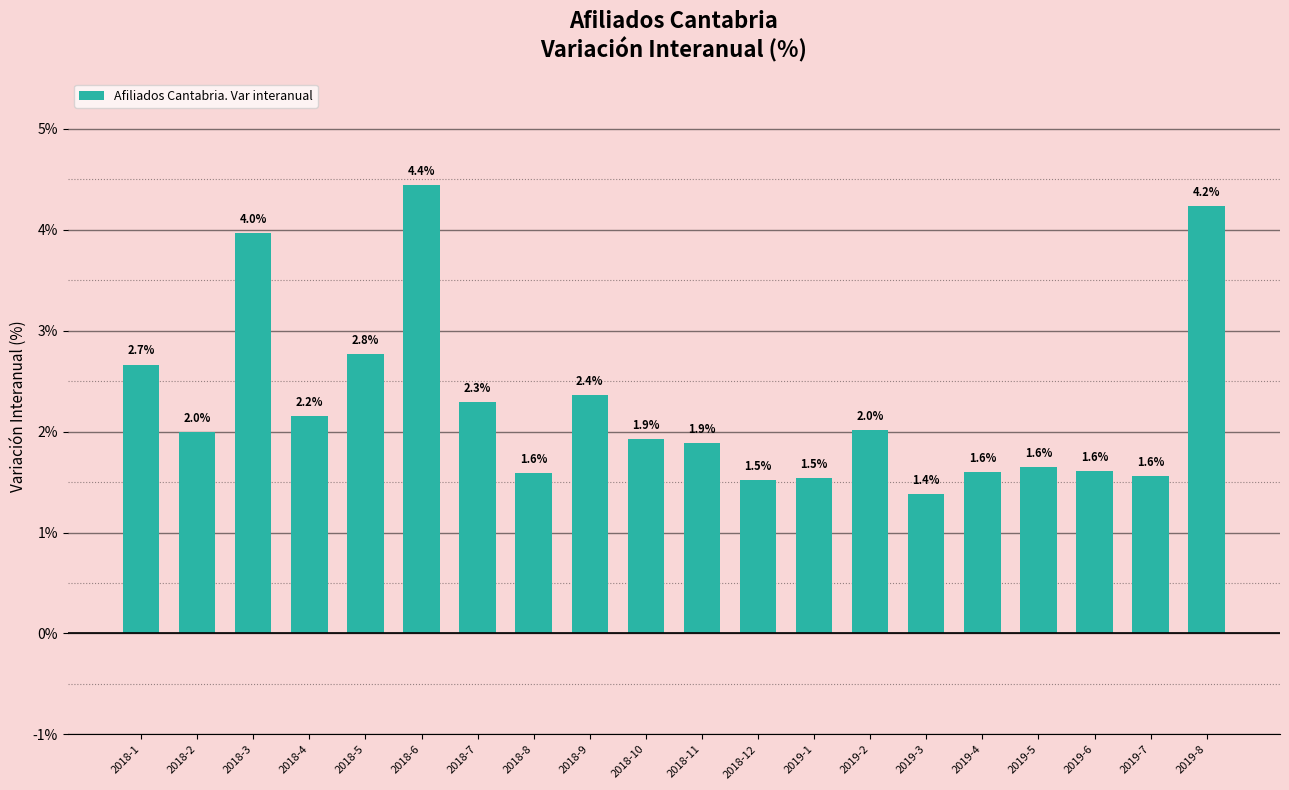

Count the number of categories in the chart.

20